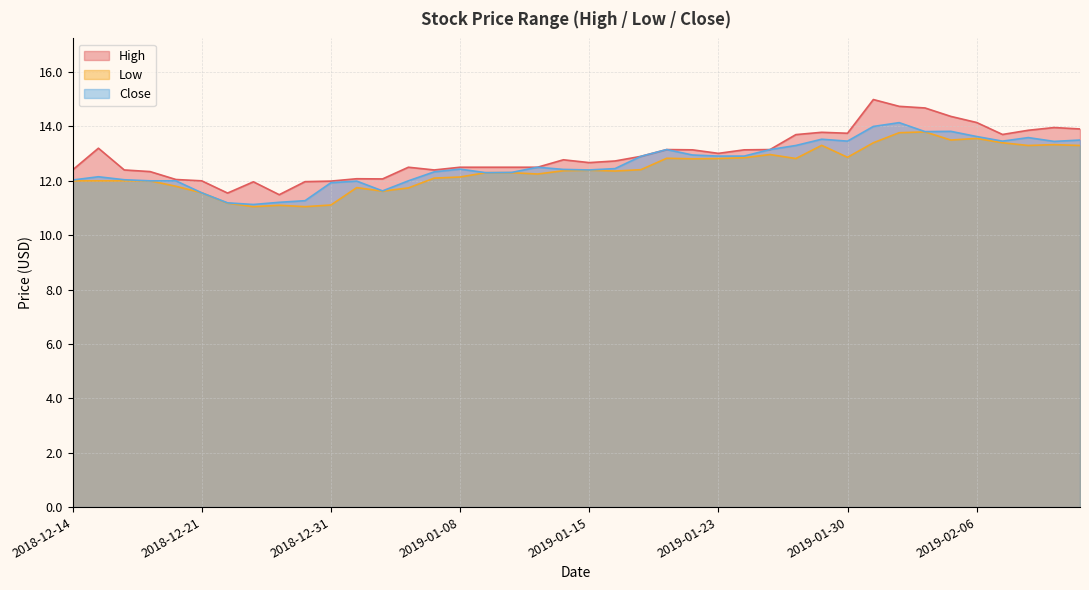

How many lines are shown in the chart?

3